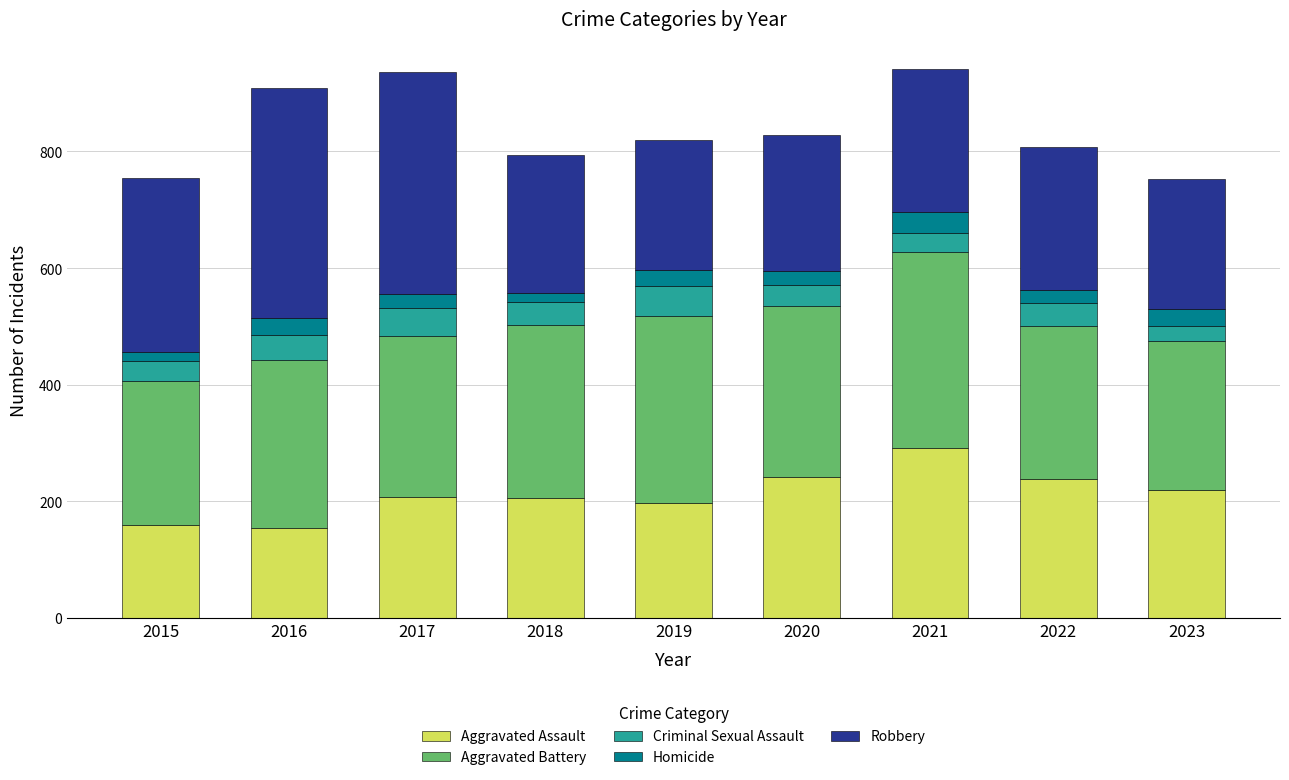

What is the difference between the second highest and second lowest values in the Aggravated Assault series?

82